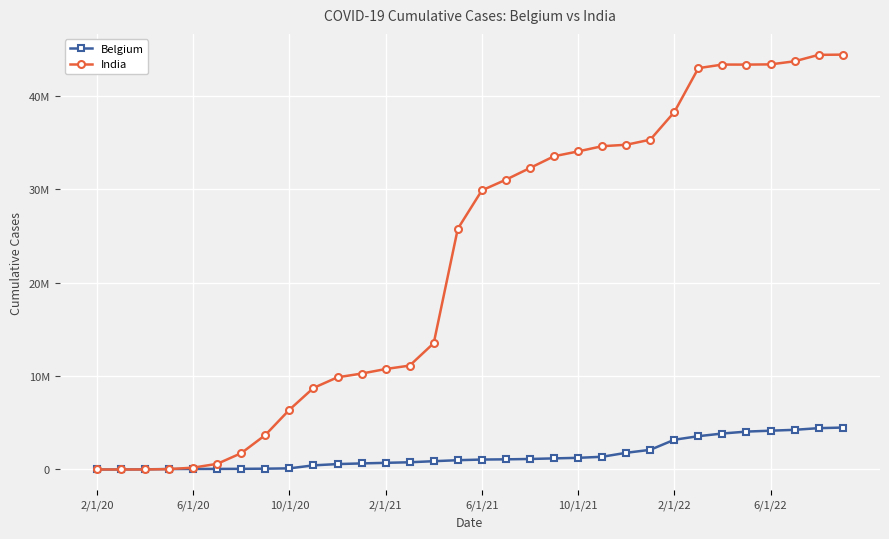

Which series ends up on top after the final intersection of India and Belgium?

India